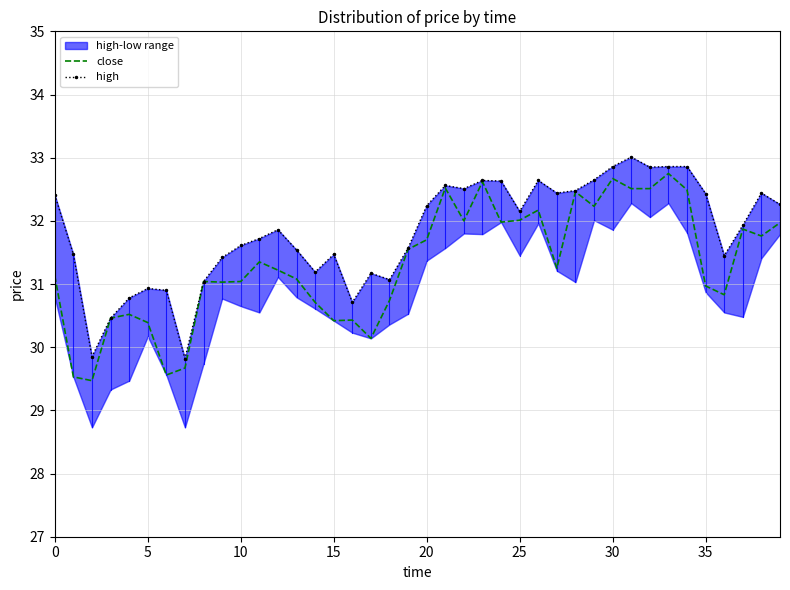

Is it true that close equals 32.0 at 25?

True